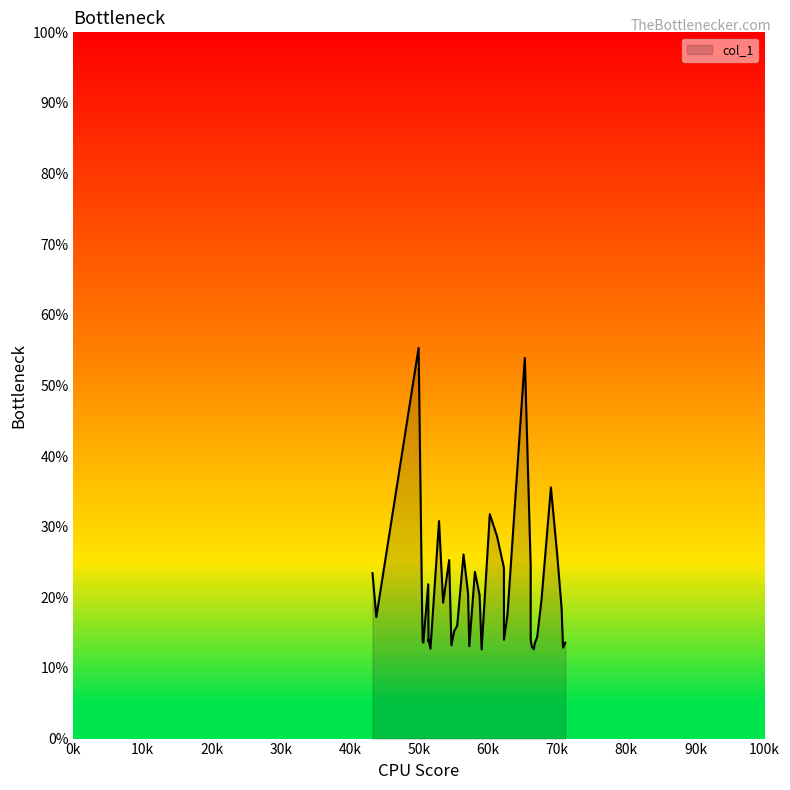

What is the difference between the second highest and second lowest values?

41.3